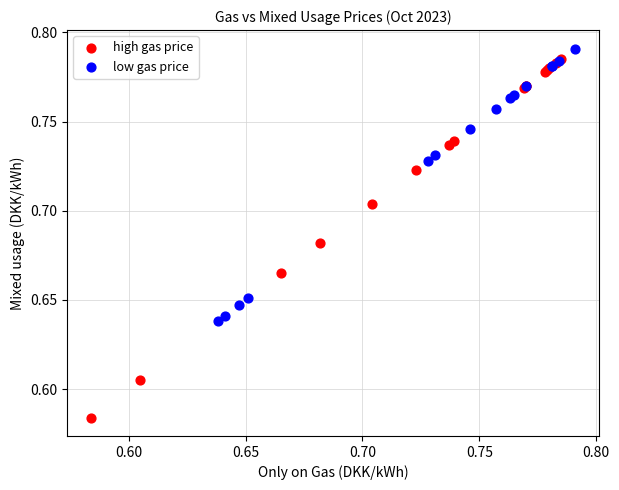

Which series reaches the minimum Y coordinate?

high gas price